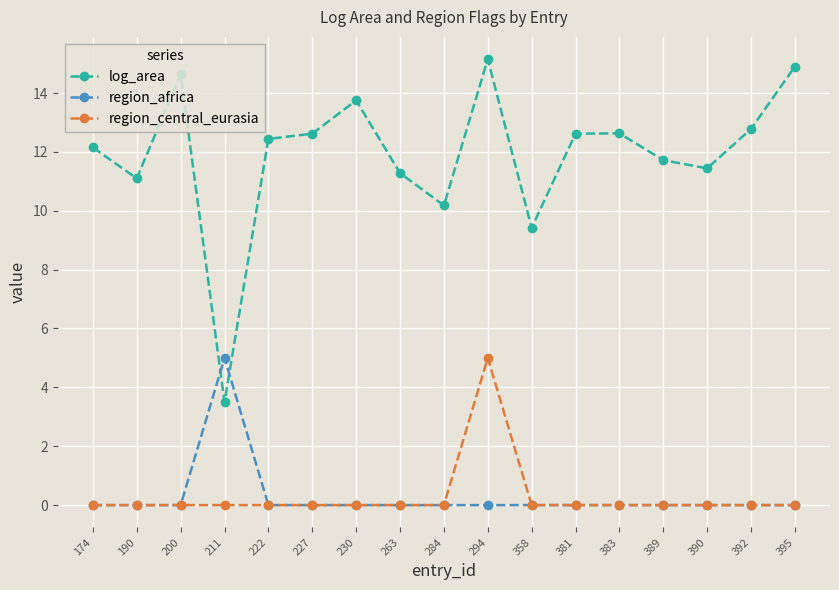

Where do region_africa and log_area first cross each other?

200 and 211